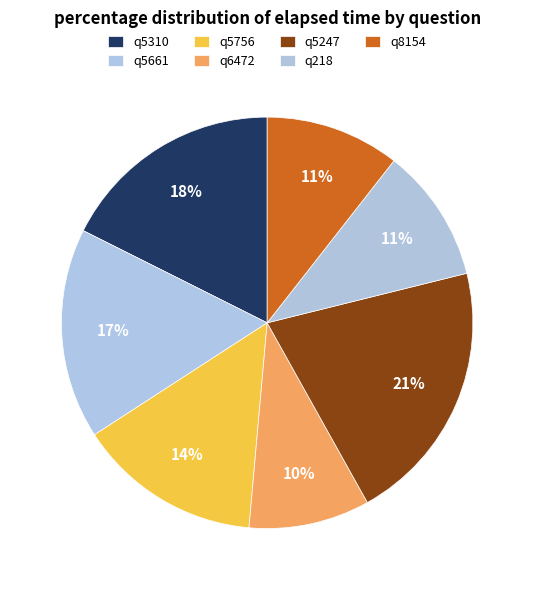

How many segments does this pie chart have?

7